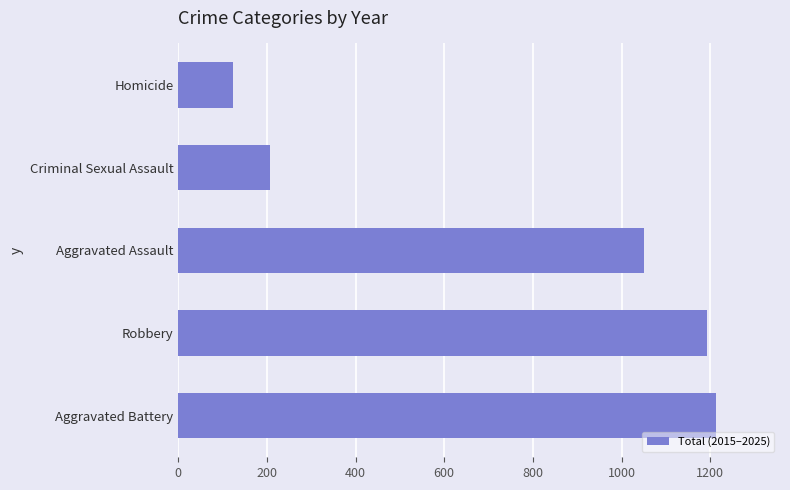

List the labels in order of value, largest first.

Aggravated Battery, Robbery, Aggravated Assault, Criminal Sexual Assault, Homicide